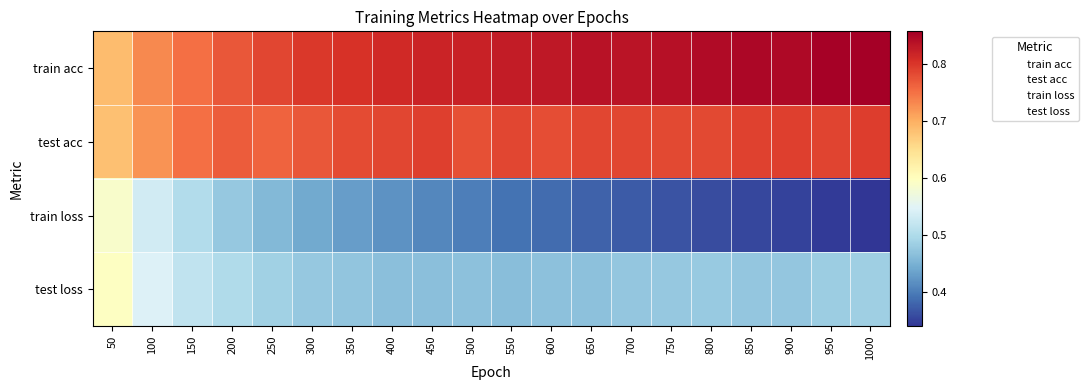

At which category does the chart reach its minimum across all series?

1000